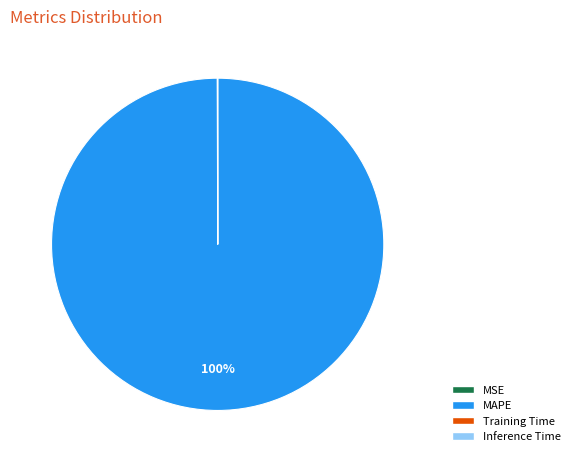

Which category accounts for the majority?

MAPE